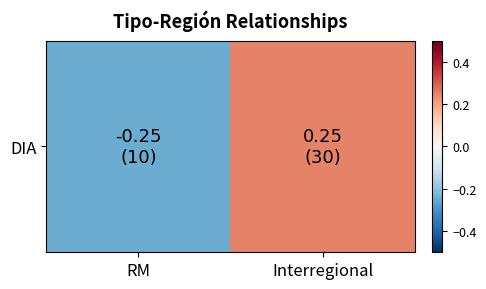

How many positive values are there?

1